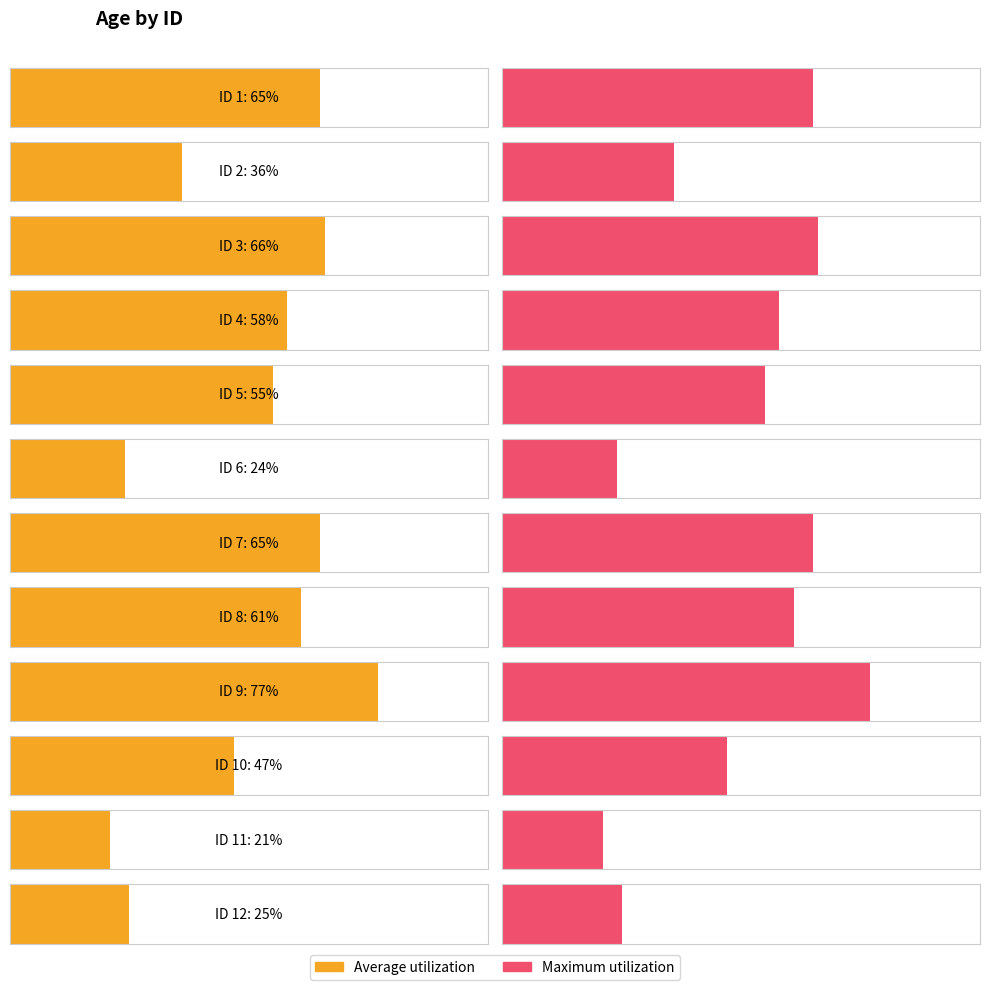

At which category is the sum across all series the highest?

9